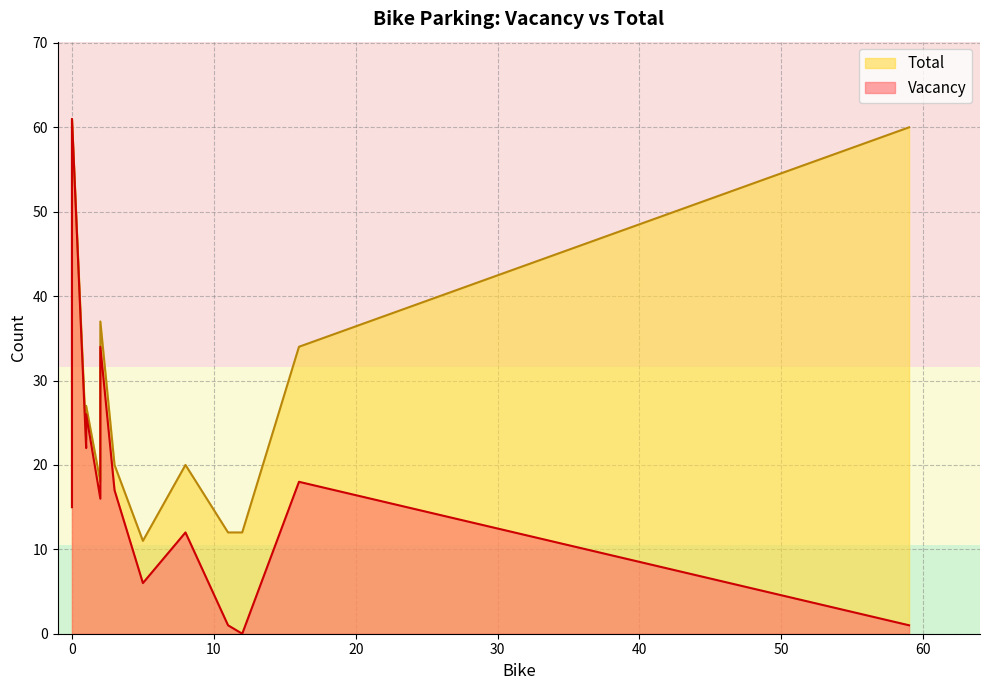

List the labels in order of Total value, largest first.

0, 59, 0, 2, 16, 0, 1, 1, 1, 8, 2, 2, 3, 2, 0, 0, 6, 12, 11, 5